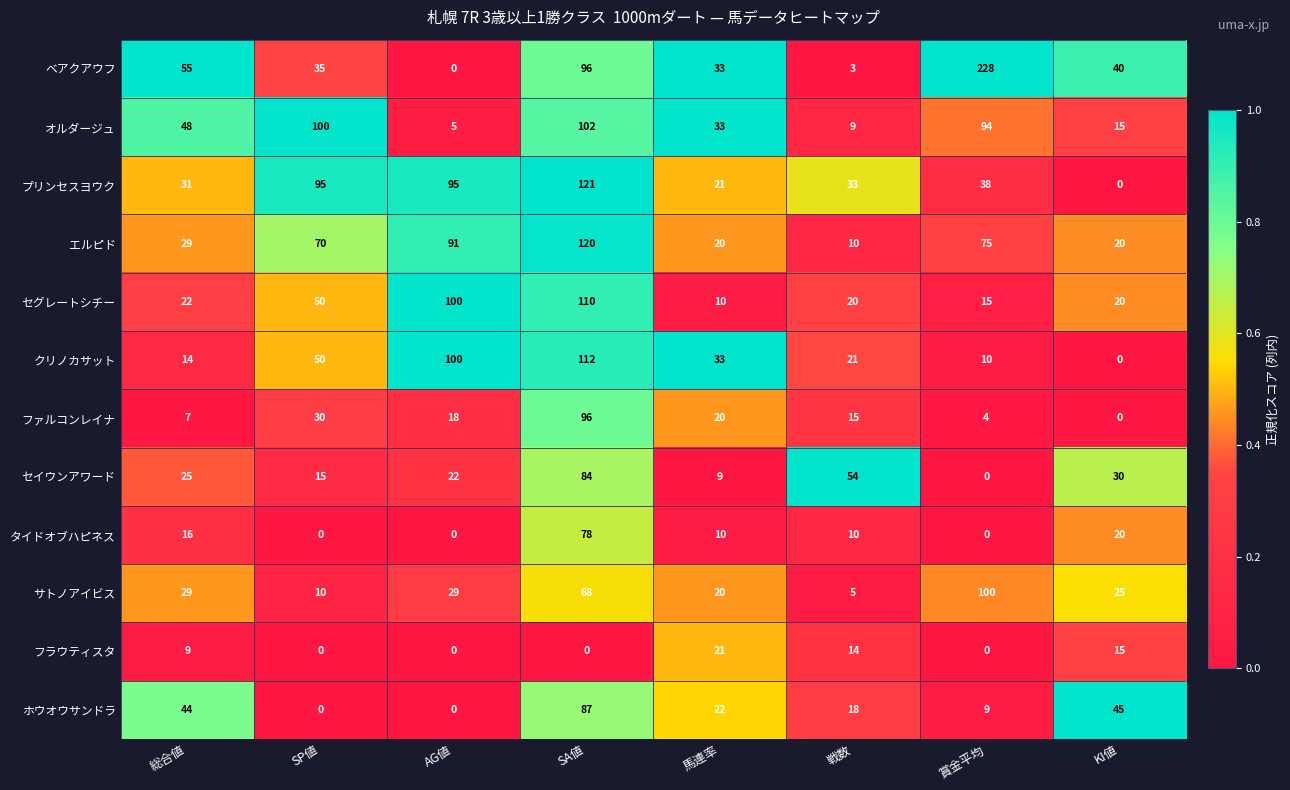

True or false: ホウオウサンドラ has a value of 87 at SA値.

True